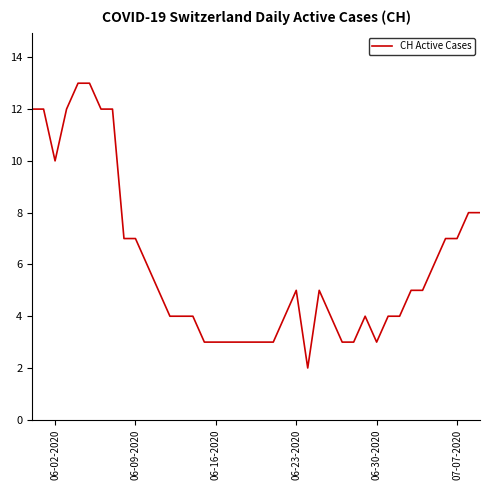

What is the greatest value displayed?

13